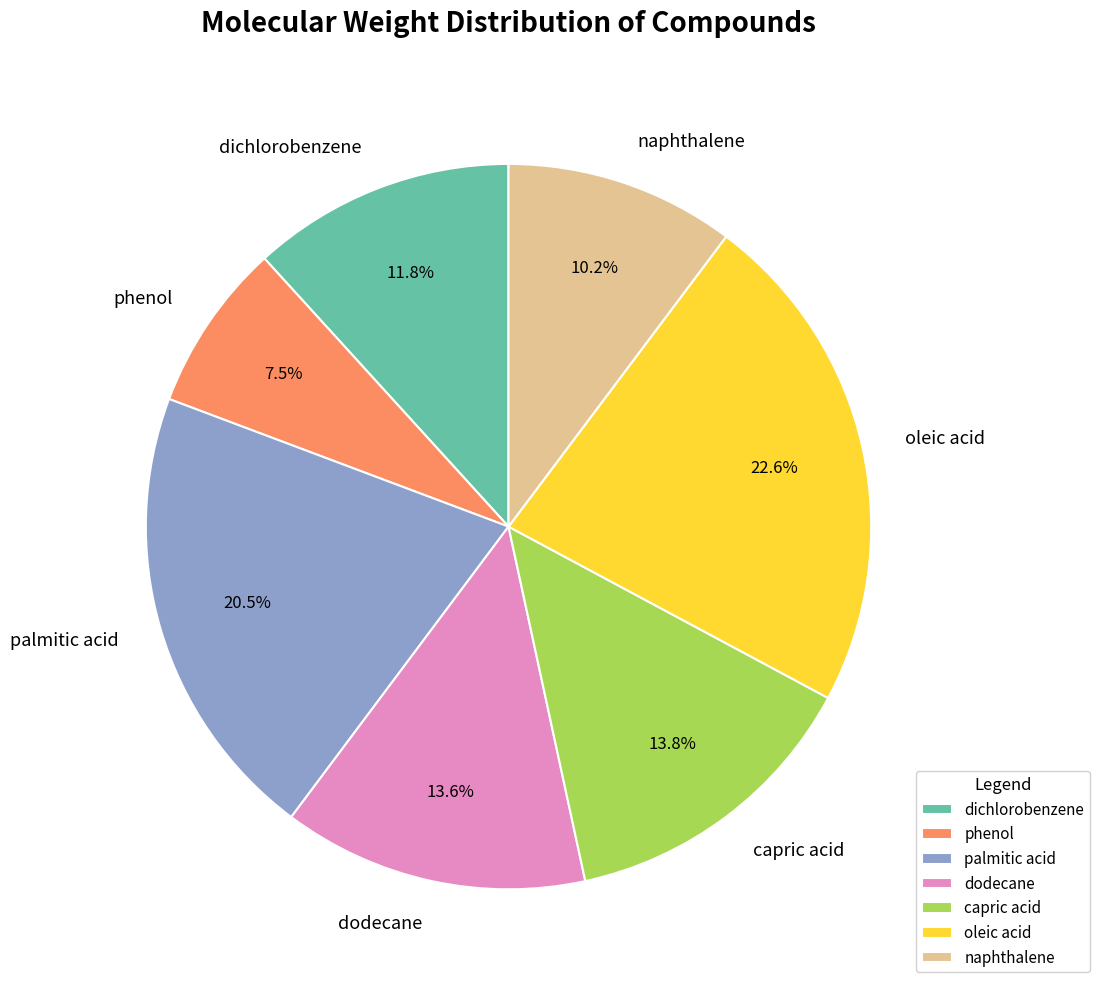

How much of the chart is everything except dichlorobenzene?

88.2%